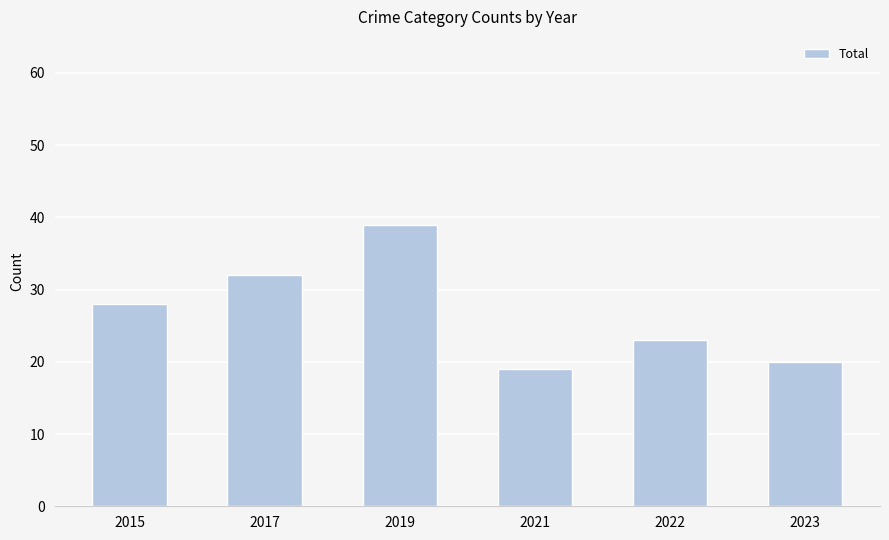

Approximately how many times larger is the value at 2017 compared to 2015?

1.1